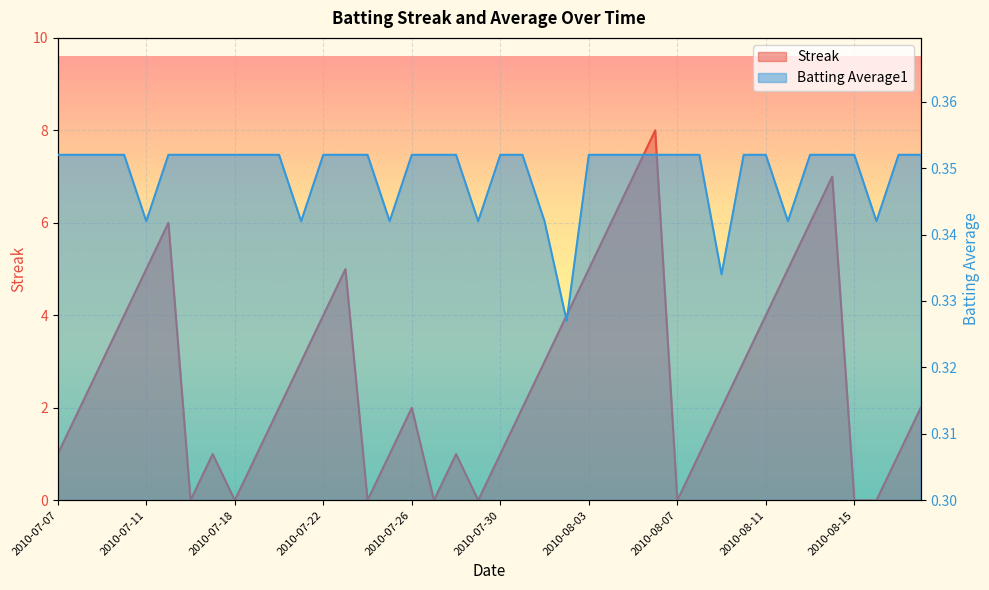

What is the total value across all series at 2010-07-20?

2.4